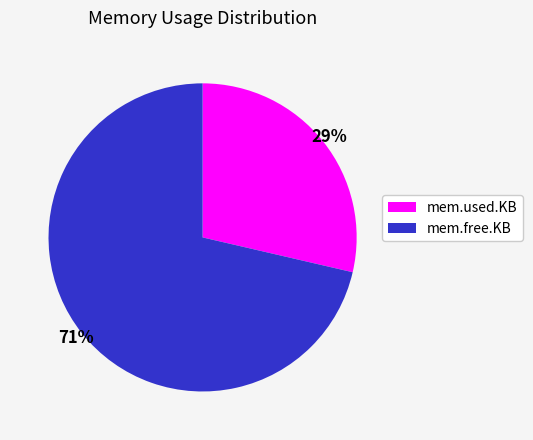

Rank the categories by value from highest to lowest.

mem.free.KB, mem.used.KB